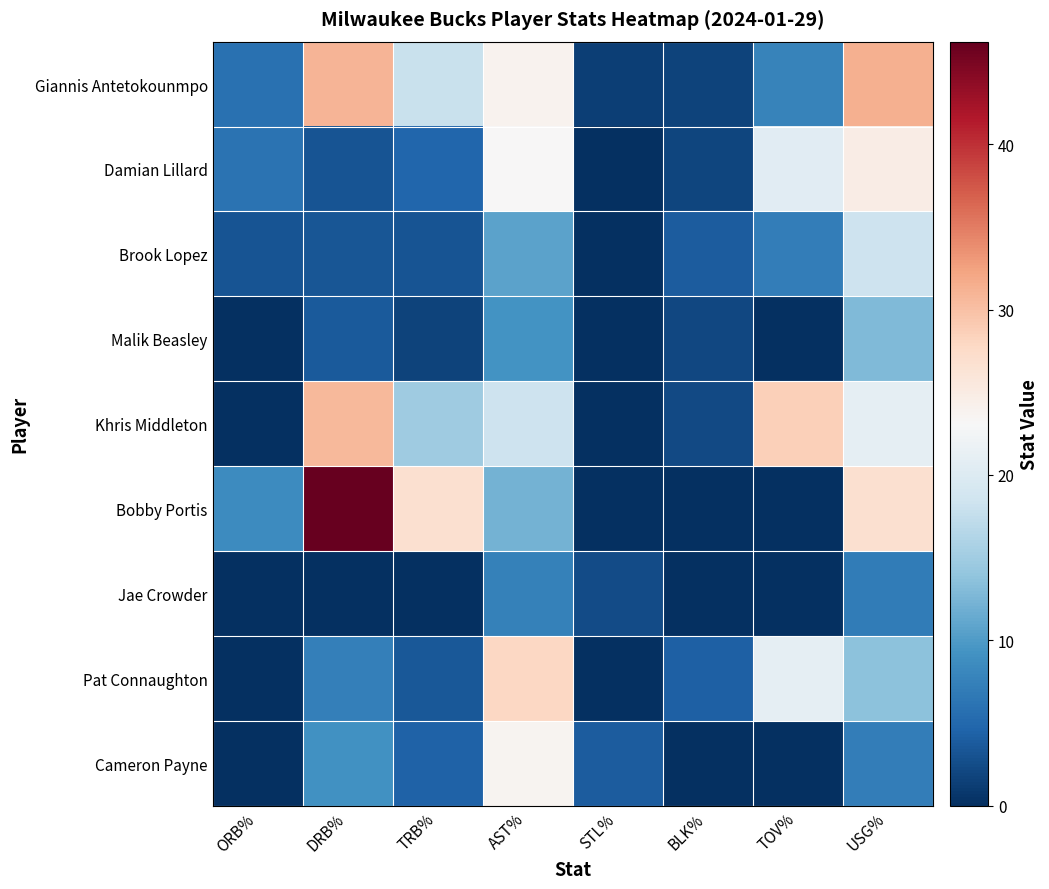

At how many categories does at least one series exceed 38?

1